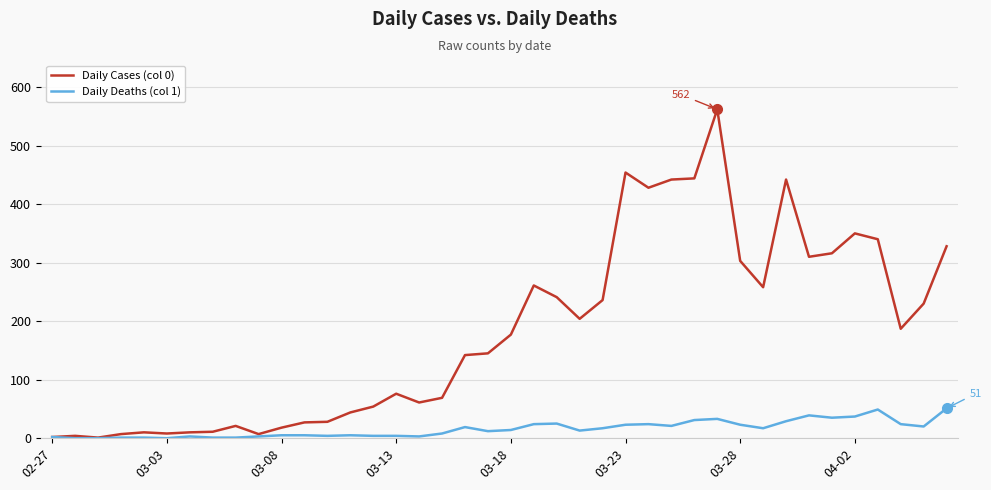

Which series has the largest total across all categories?

Daily Cases (col 0)